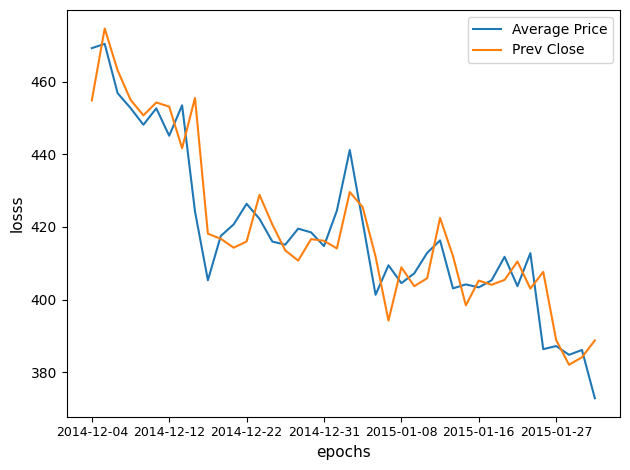

Which series has the largest range (max minus min)?

Average Price